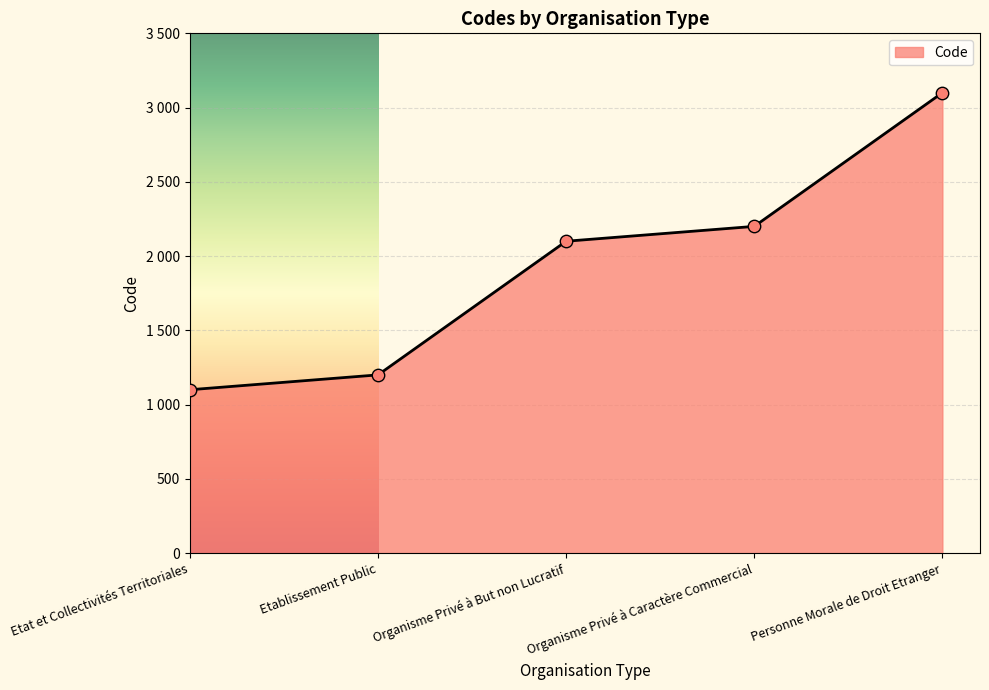

What is the change in value from Etat et Collectivités Territoriales to Personne Morale de Droit Etranger?

+2000